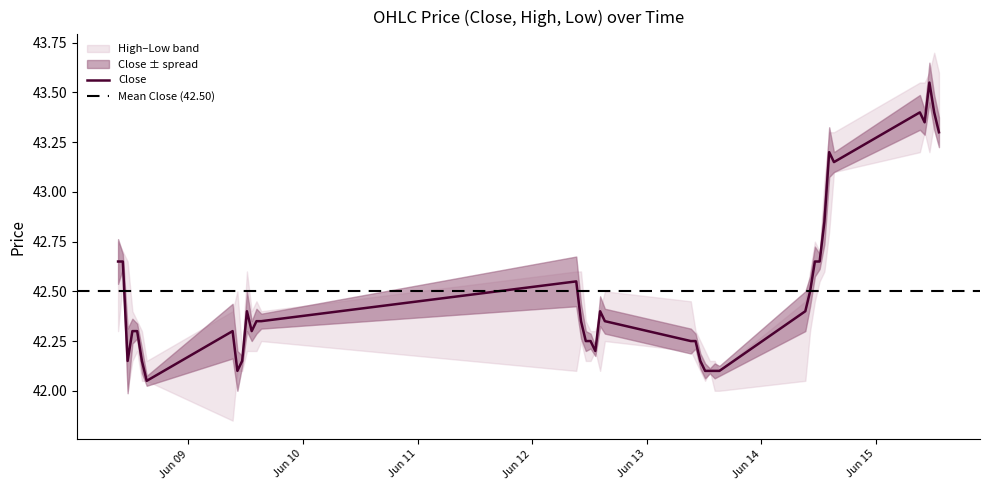

At how many categories does at least one series exceed 42?

40